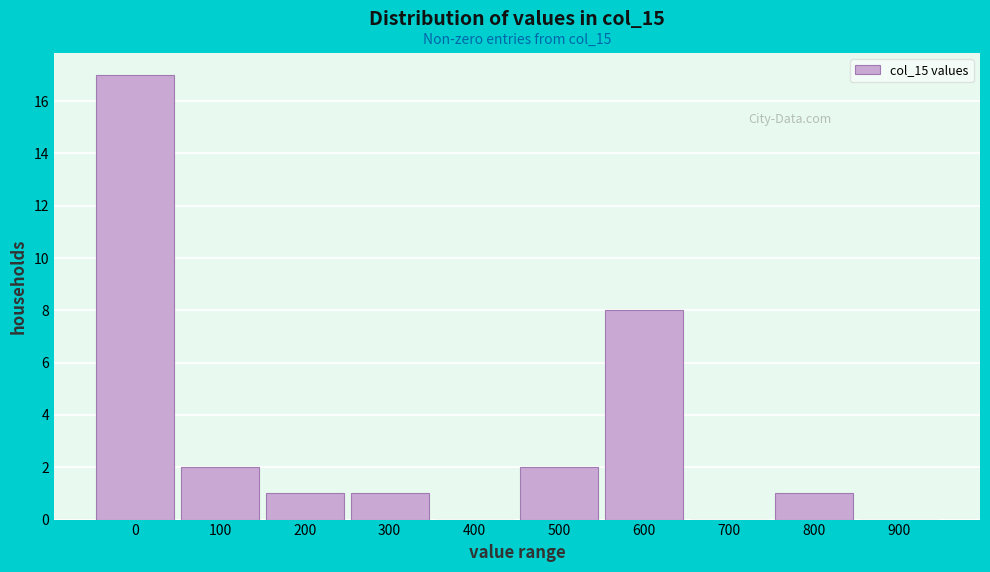

Reading left to right, transcribe all the data shown in this chart.

0=17	100=2	200=1	300=1	400=0	500=2	600=8	700=0	800=1	900=0